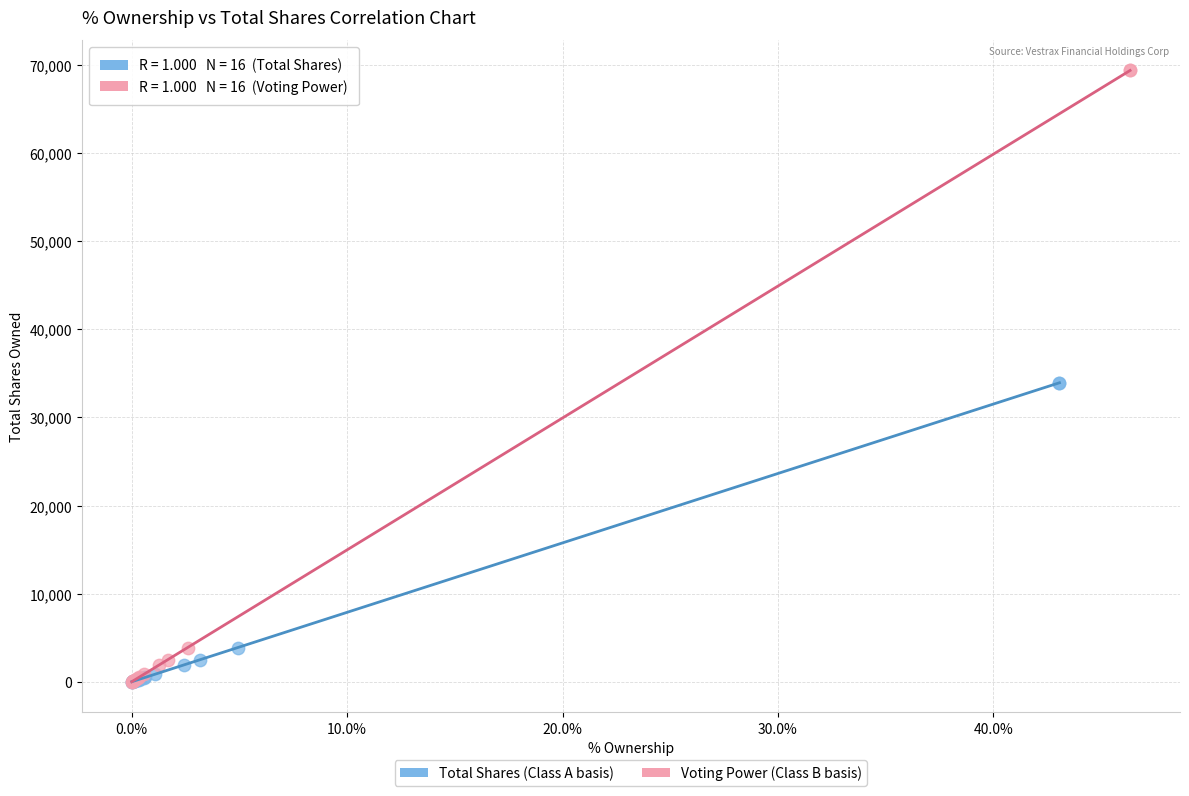

Which series reaches the maximum Y coordinate?

Voting Power (Class B basis)